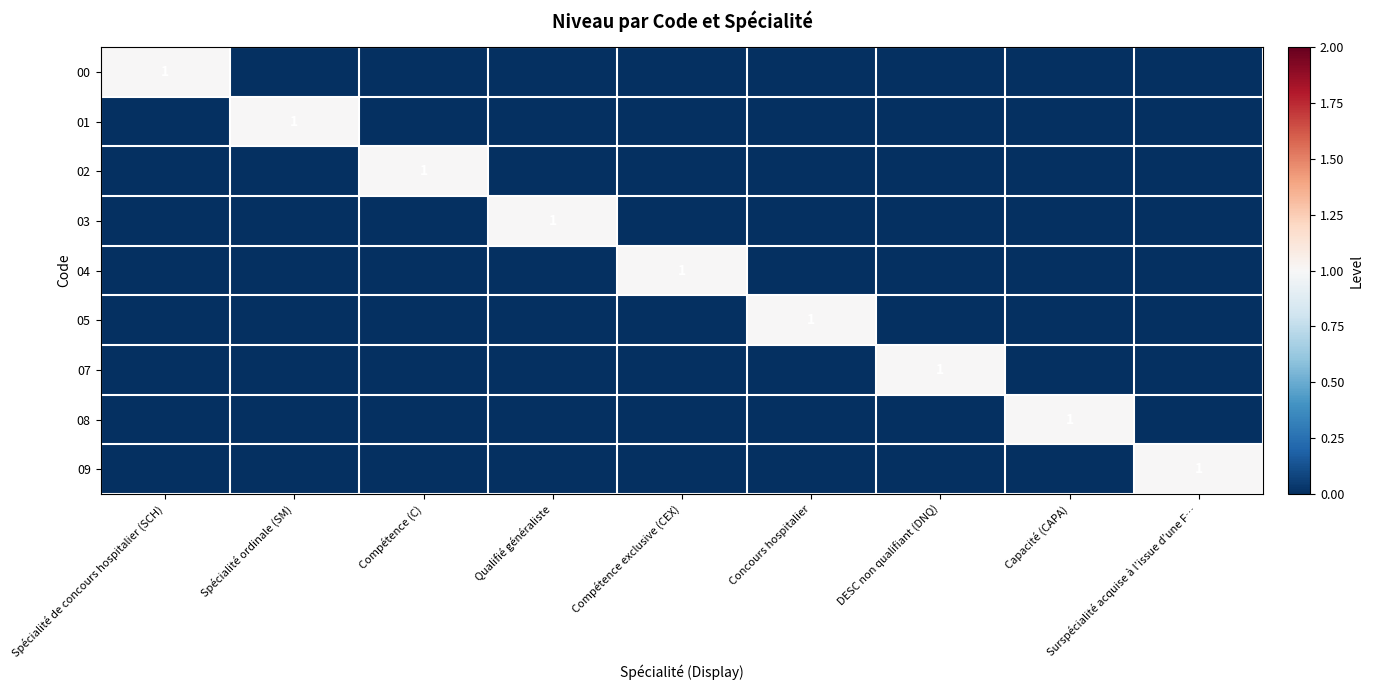

Which category has the lowest value in the 02 series?

Spécialité de concours hospitalier (SCH)